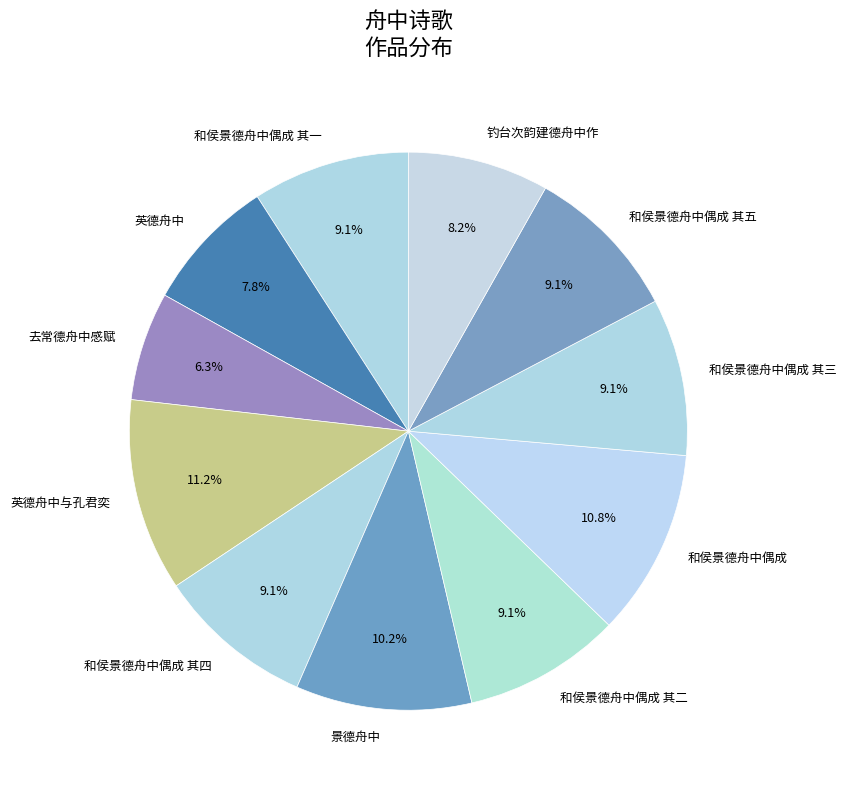

To the nearest percent, what portion does 和侯景德舟中偶成 其四 represent?

9%